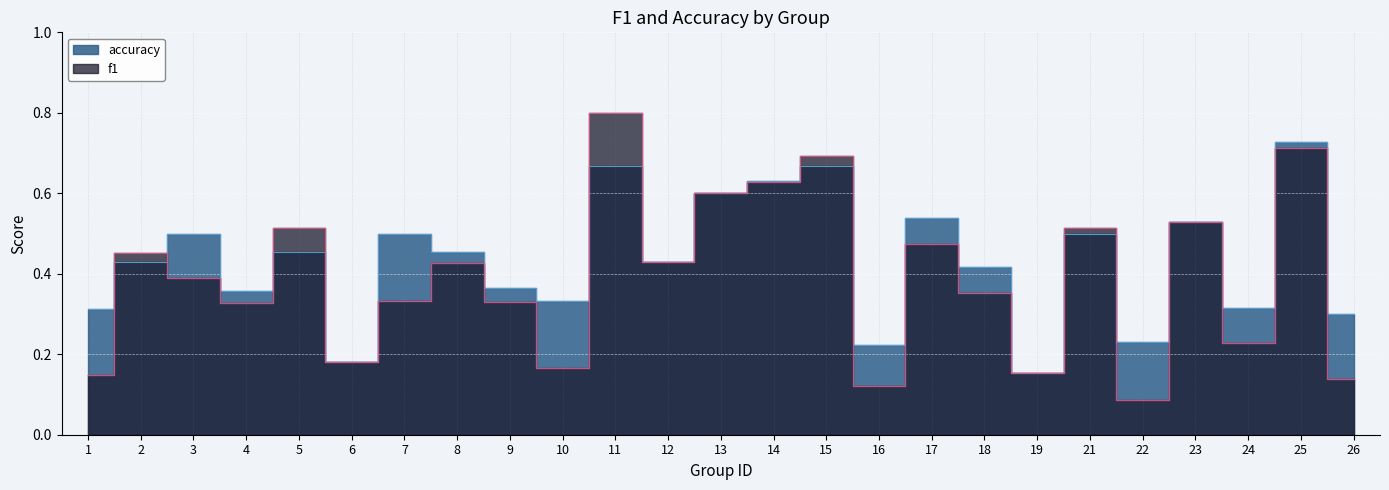

List the series in order of their peak value, highest first.

f1, accuracy